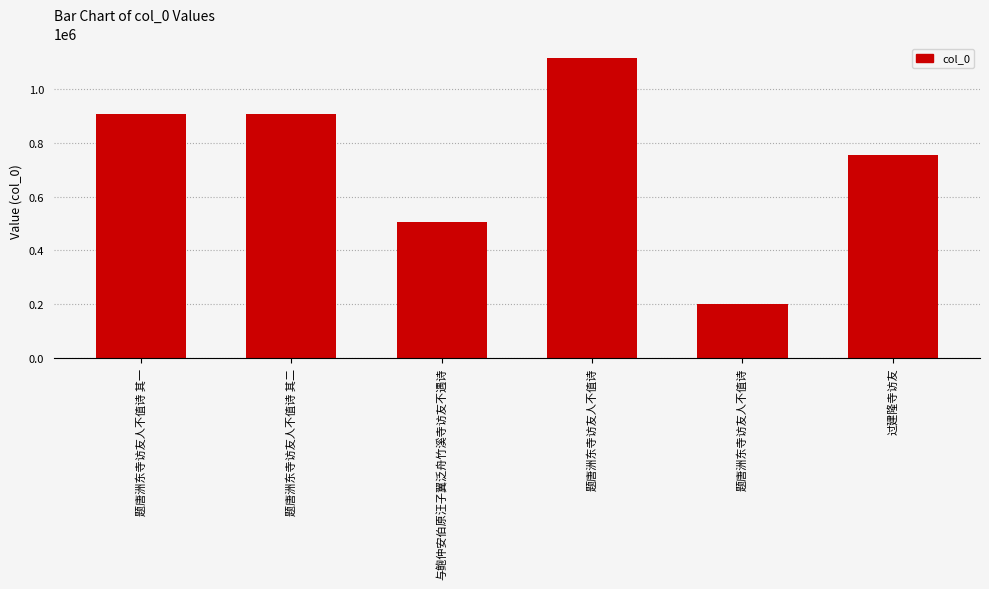

What is the average value?

733005